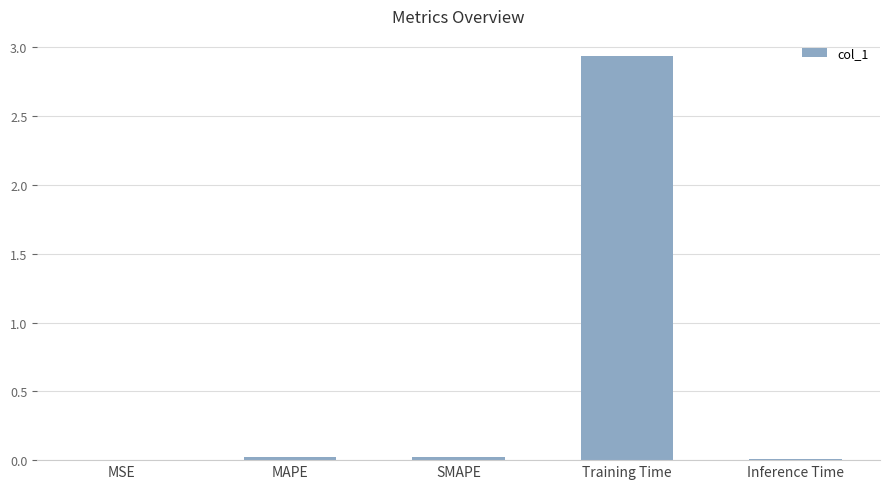

At which category does the chart reach its peak across all series?

Training Time